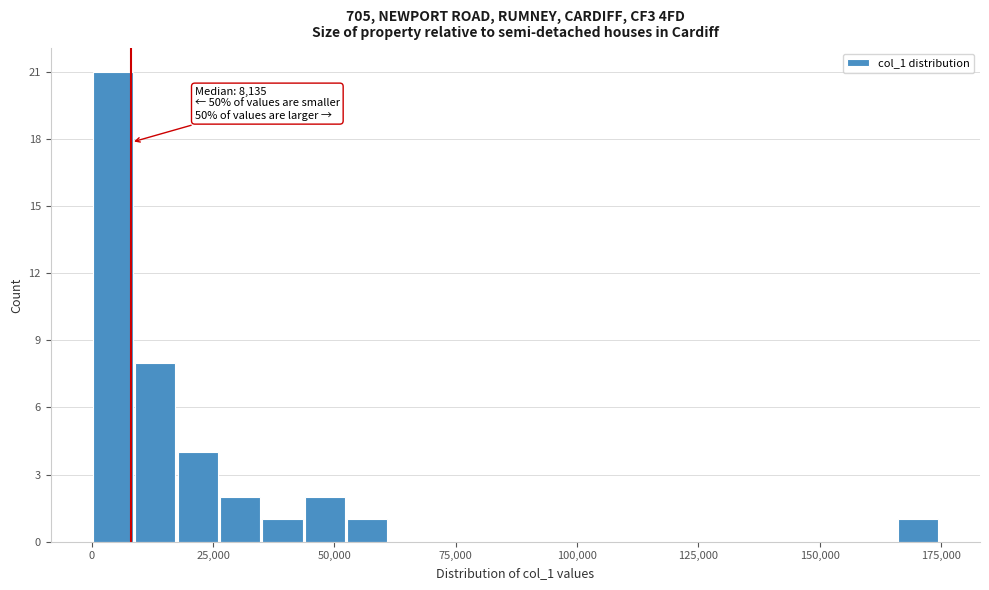

Around what value on the x-axis is the tallest bar? Give the approximate position of its centre, as read against the axis.

5000